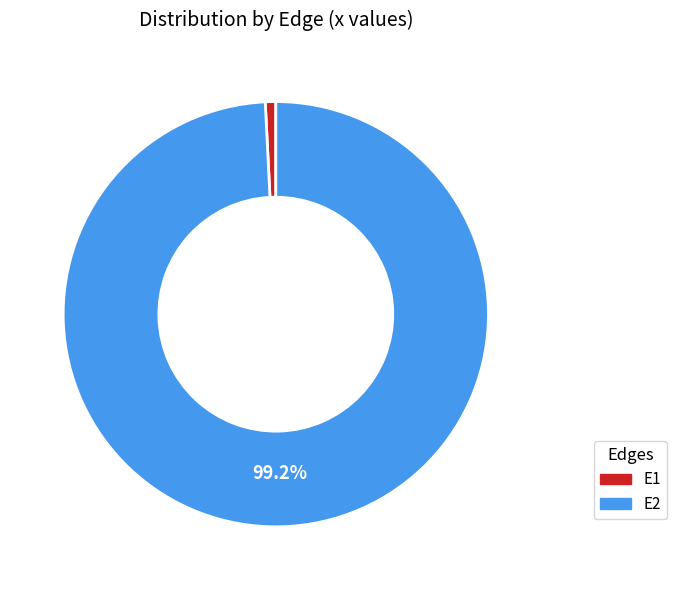

Do E1 and E2 together represent more than half of the pie?

Yes